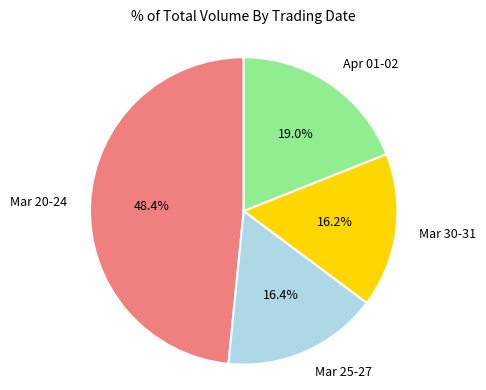

How many slices are in this pie chart?

4